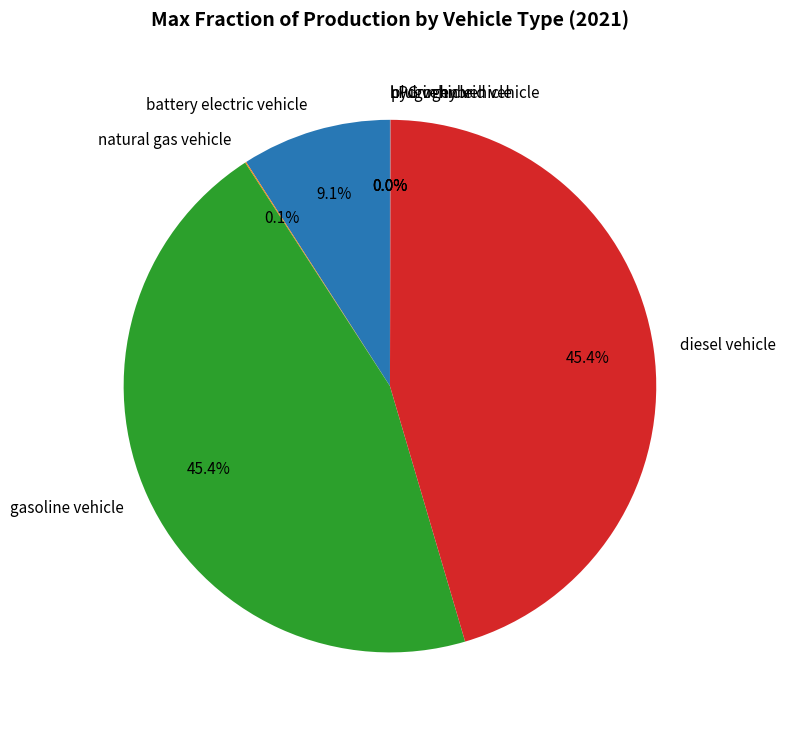

Is there any slice that represents more than half of the pie?

No